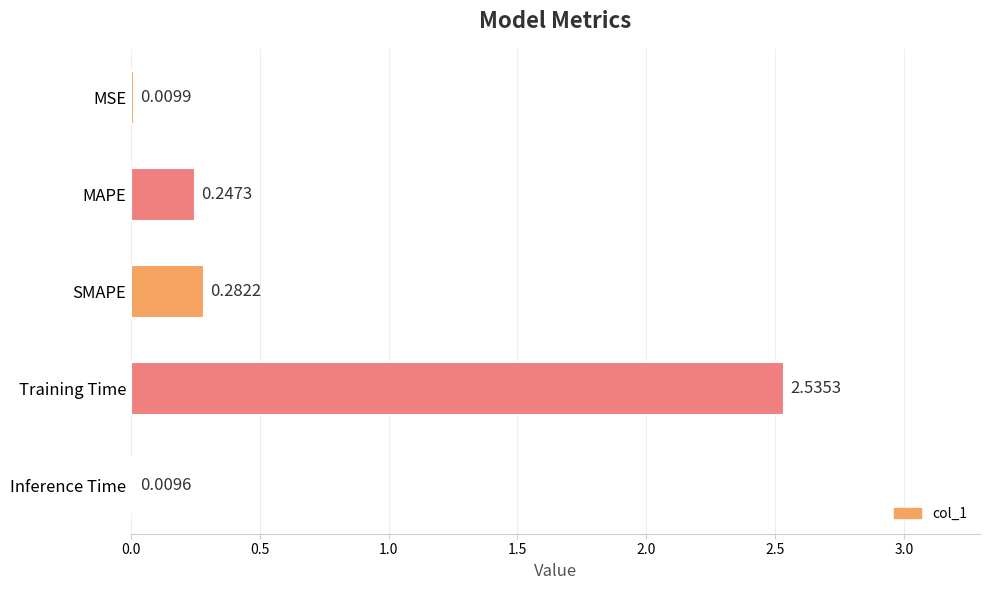

At which category does the chart reach its peak across all series?

Training Time